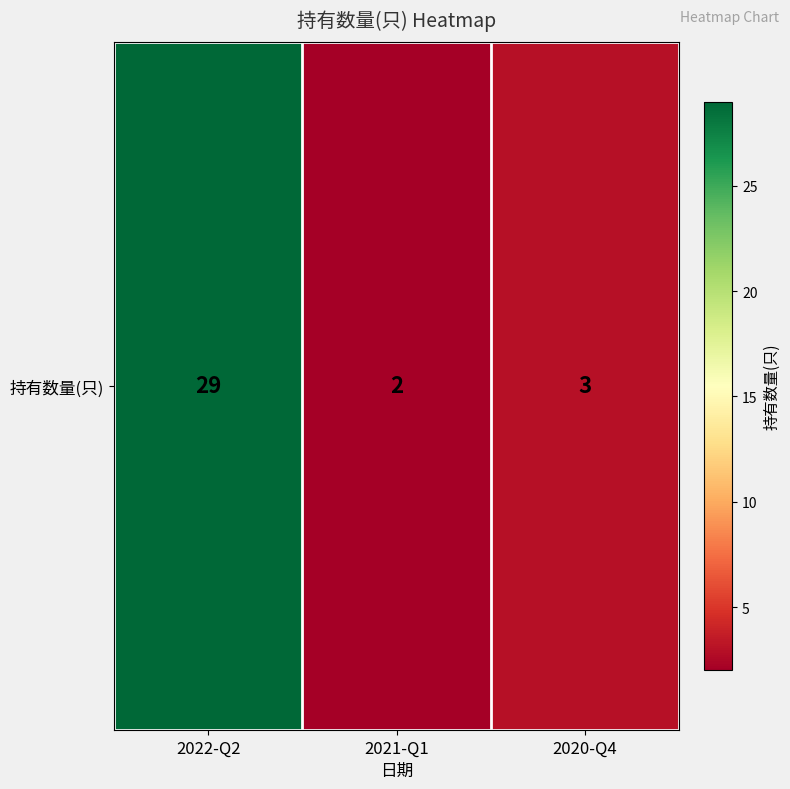

The value at 2021-Q1 is 2. True or false?

True